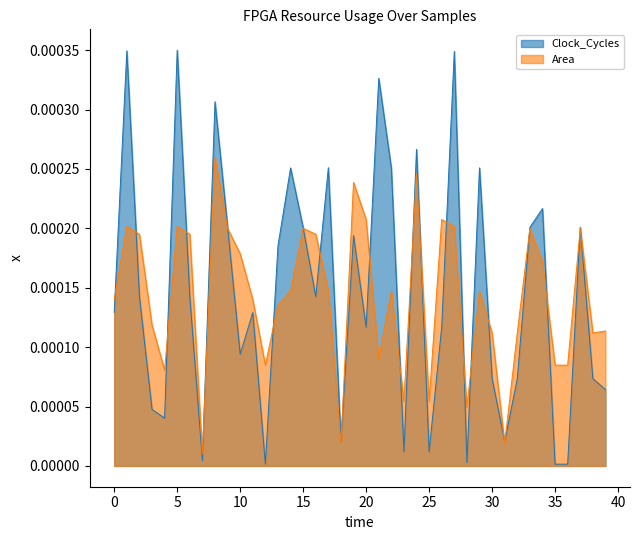

Does the chart have visible grid lines?

No